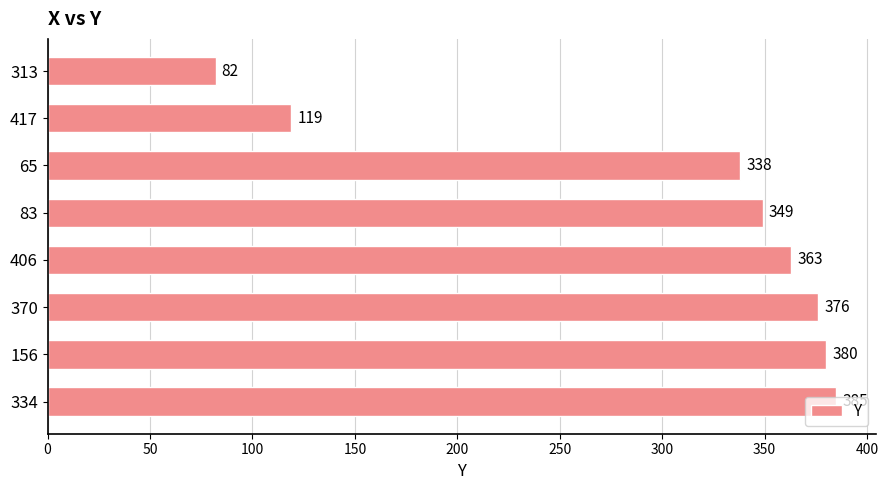

Where is the data nearest to the value 233?

65